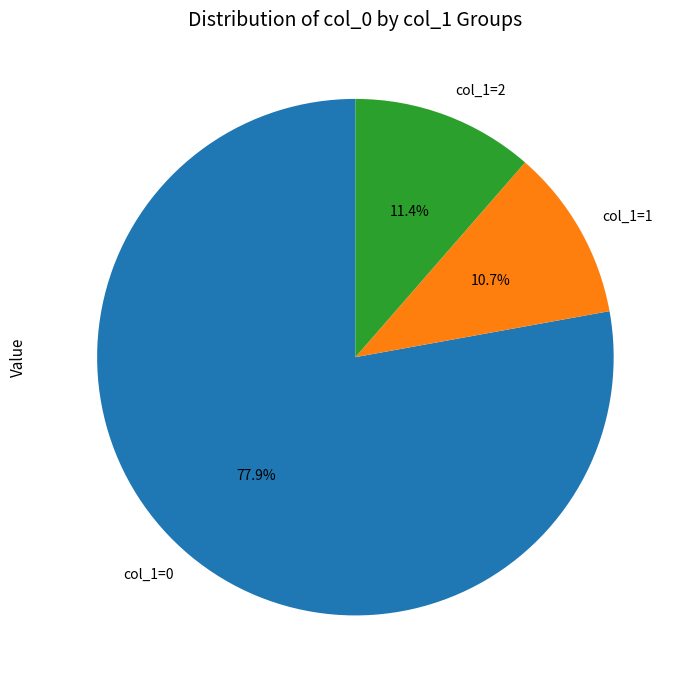

Approximately how many times larger is the value at col_1=0 compared to col_1=2?

6.8